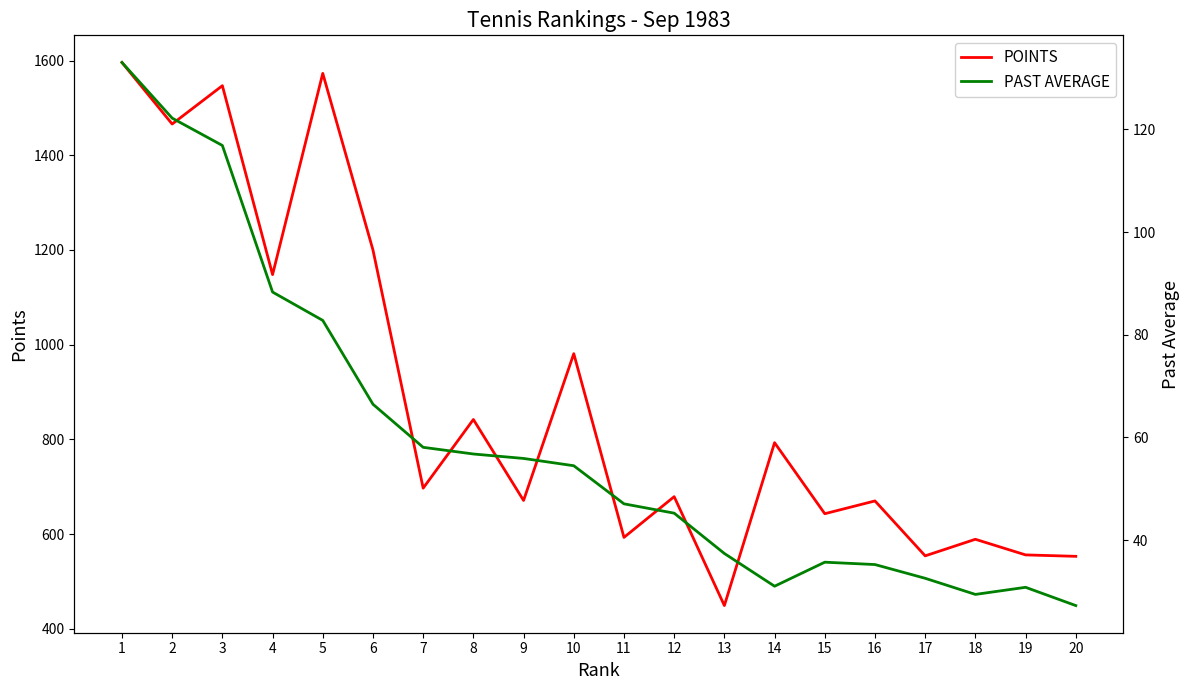

What are all the series names shown in the legend?

POINTS, PAST AVERAGE